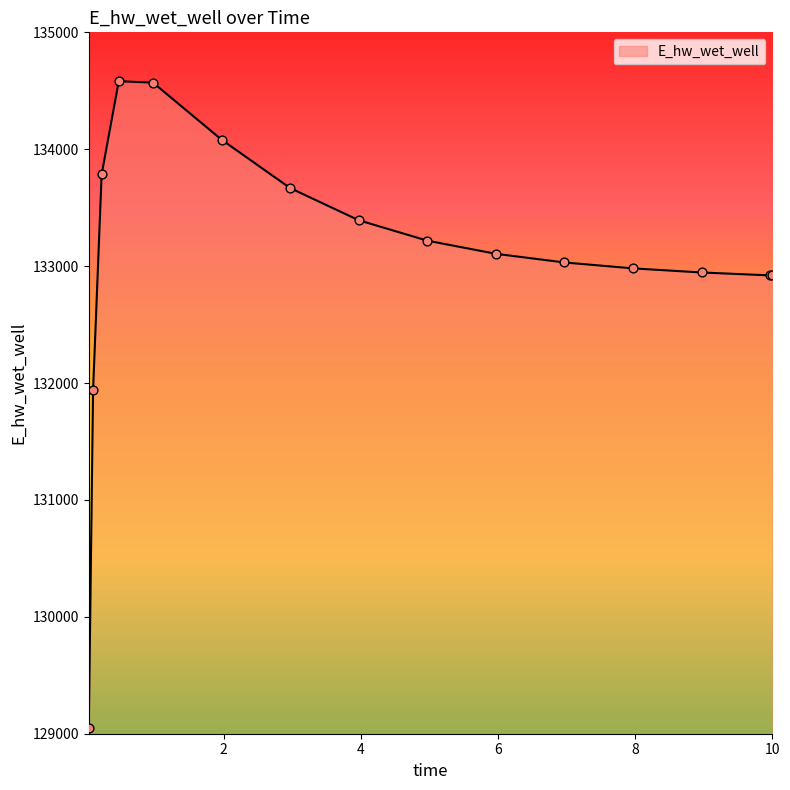

What is the difference between the maximum and minimum values?

5528.7